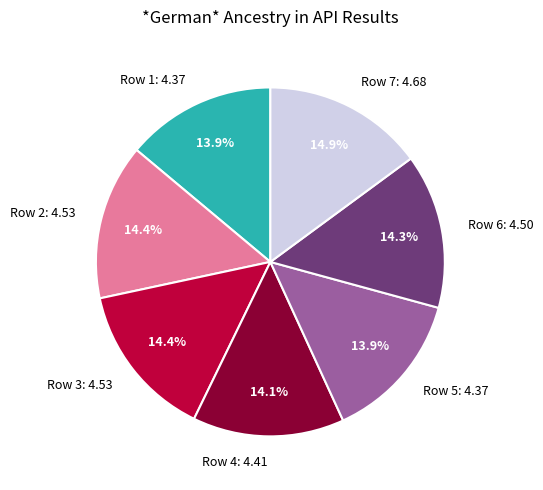

Is there any slice that represents more than half of the pie?

No